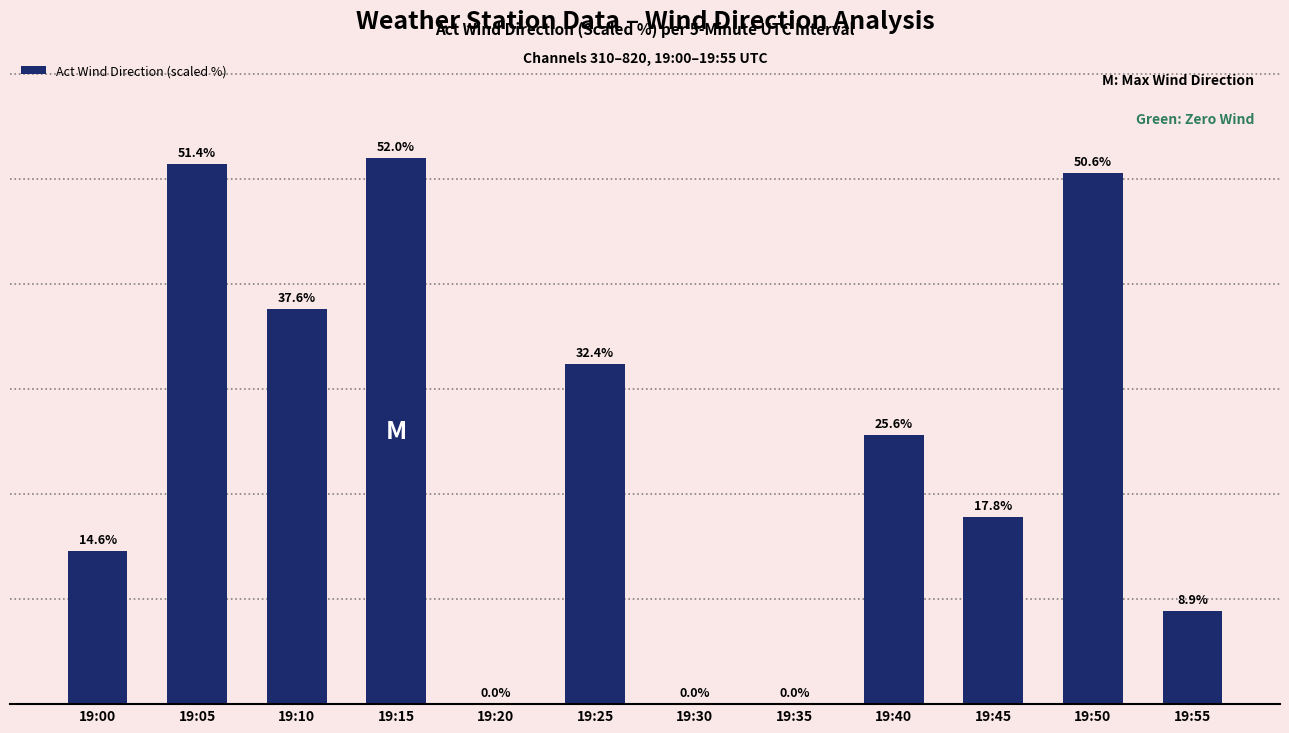

Where is the data nearest to the value 26?

19:40